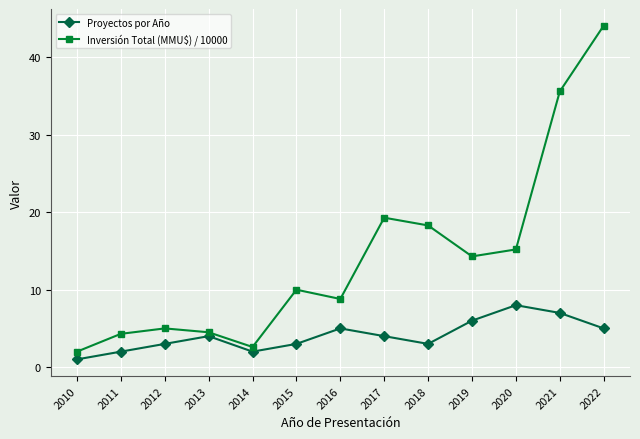

What is the value of the Proyectos por Año point at the 7th from the left?

5.0